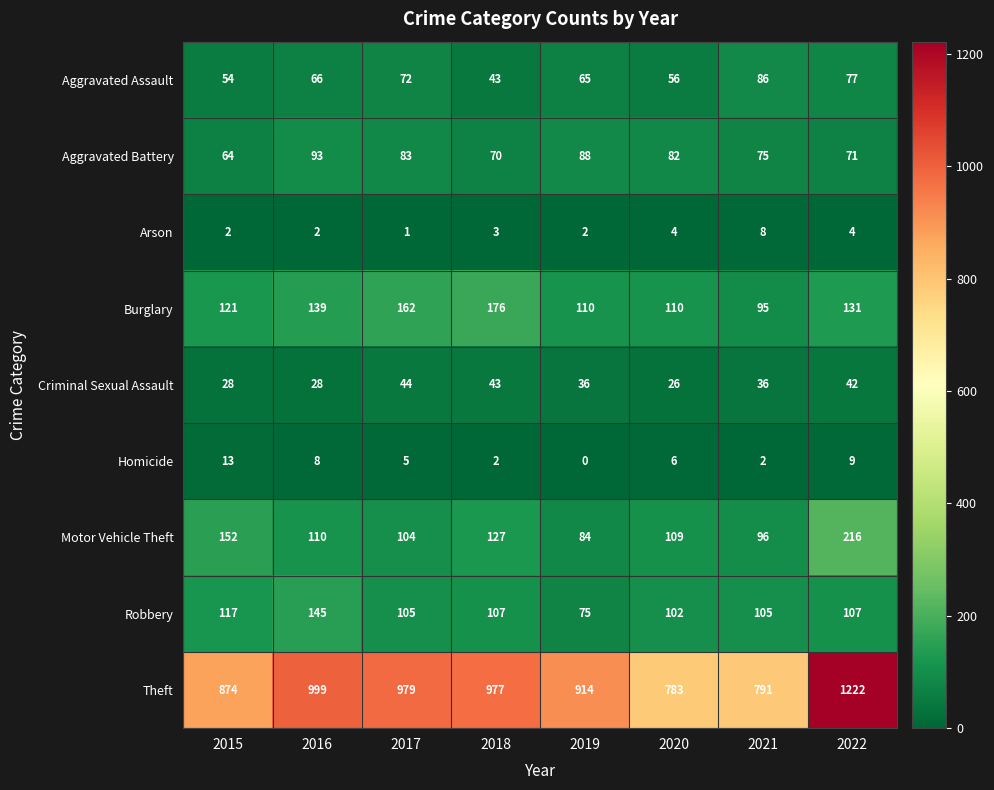

Rank the categories by Aggravated Assault value from lowest to highest.

2018, 2015, 2020, 2019, 2016, 2017, 2022, 2021